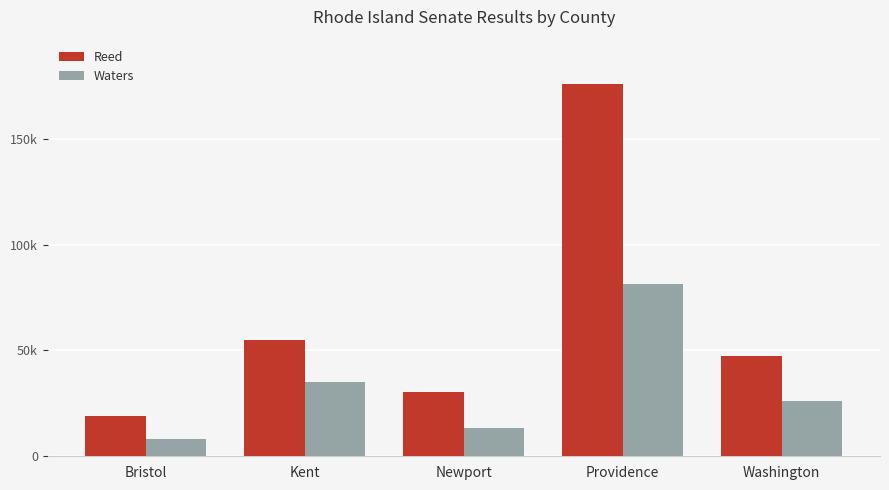

What are all the series names shown in the legend?

Reed, Waters